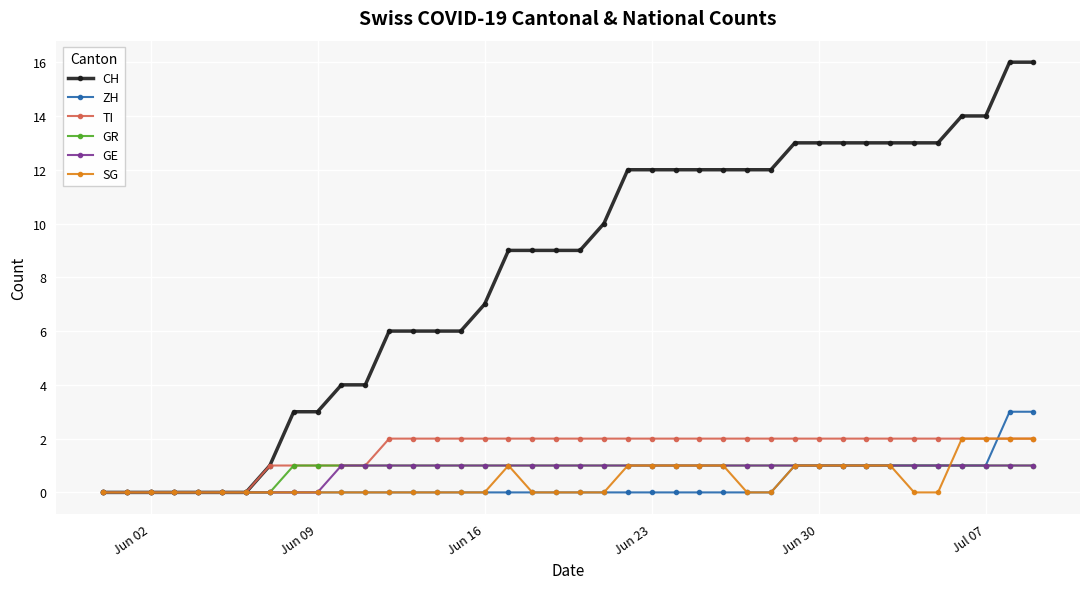

What is the value of the GR point at the 35th from the left?

1